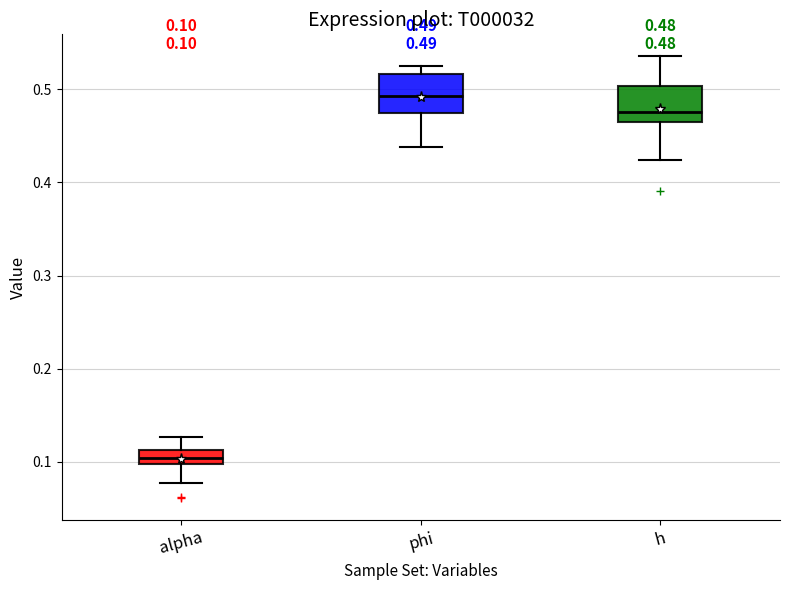

Which box has the highest median line?

phi